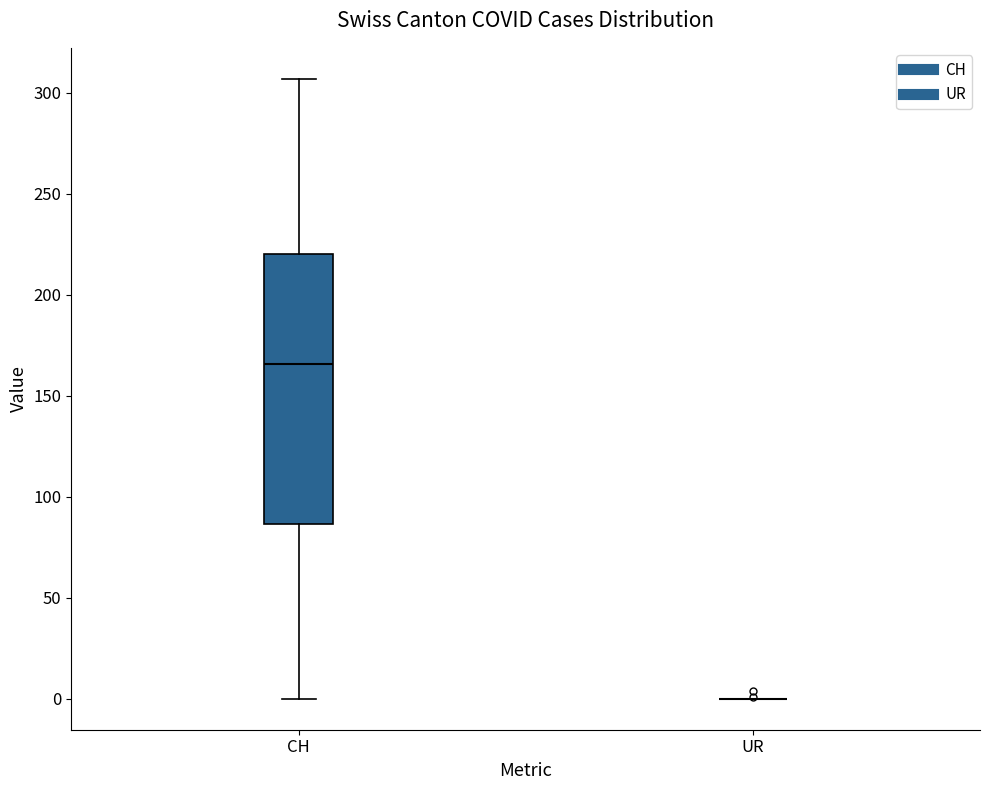

Where is the upper edge of the box for CH on the y-axis? The values are not printed on the chart, so give them approximately, as read against the axis.

220